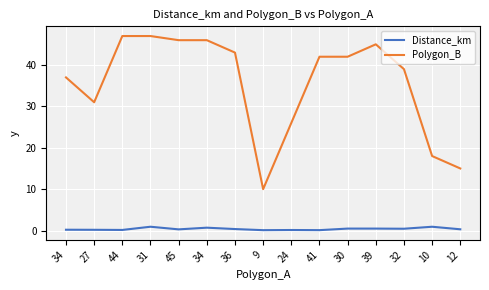

How many lines are shown in the chart?

2